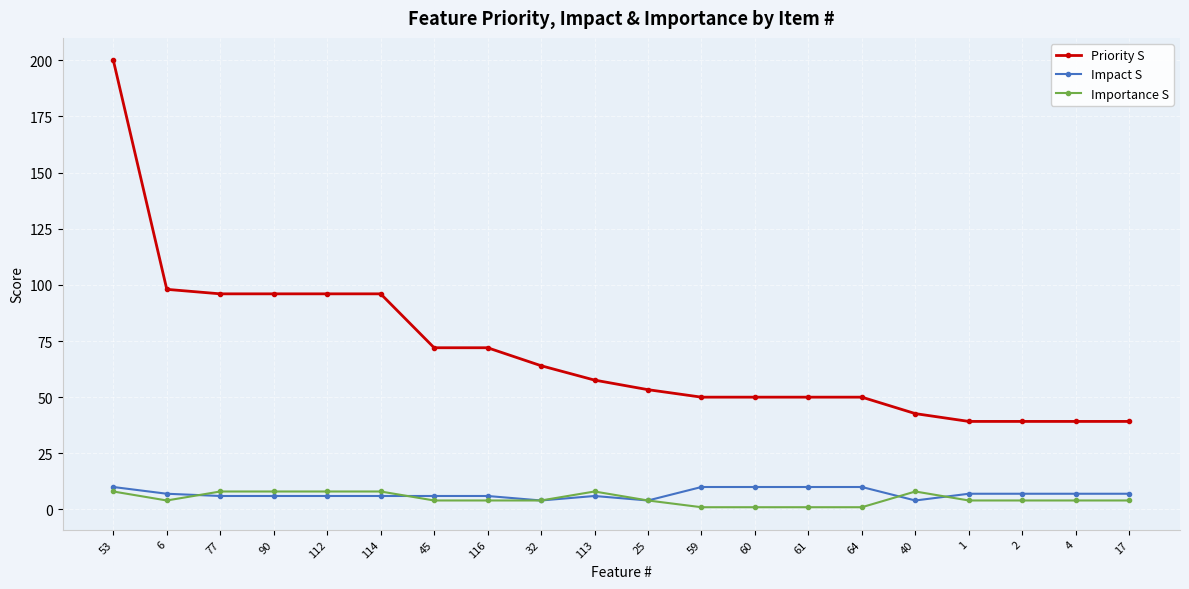

The Priority S series shows 45.2 at 116. True or false?

False